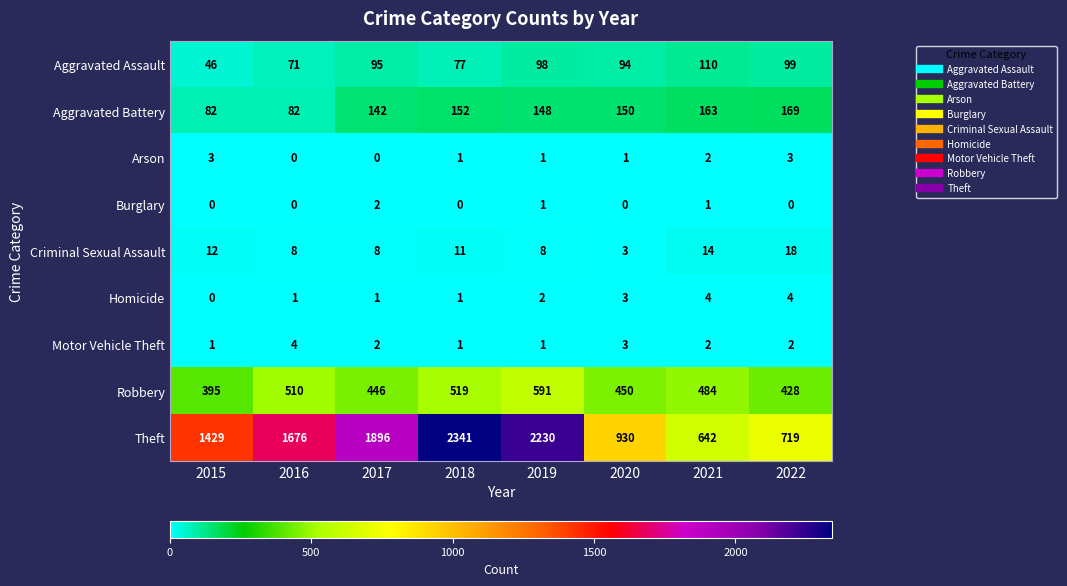

Which series changed the most between 2015 and 2019?

Theft